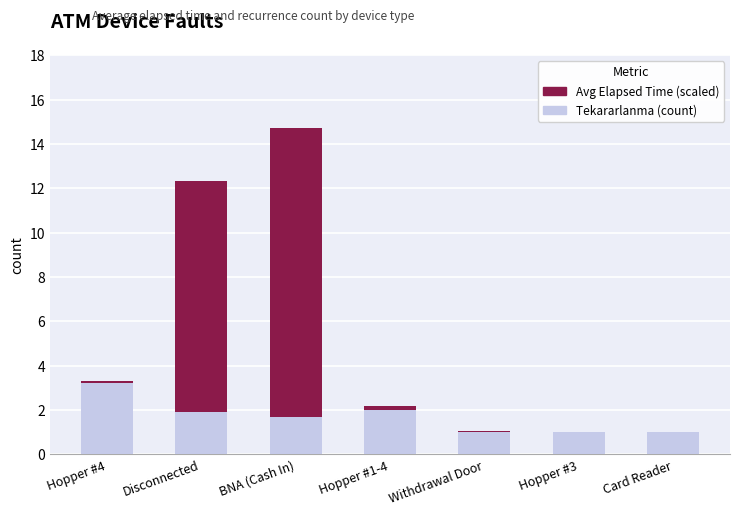

What is the total value across all series at BNA (Cash In)?

14.7